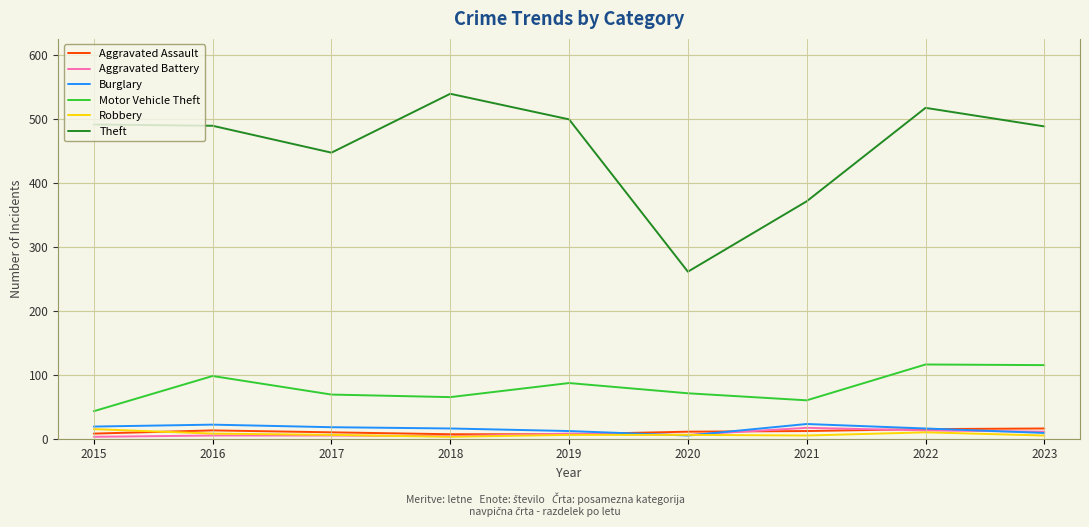

True or false: Burglary and Motor Vehicle Theft intersect in this chart.

False